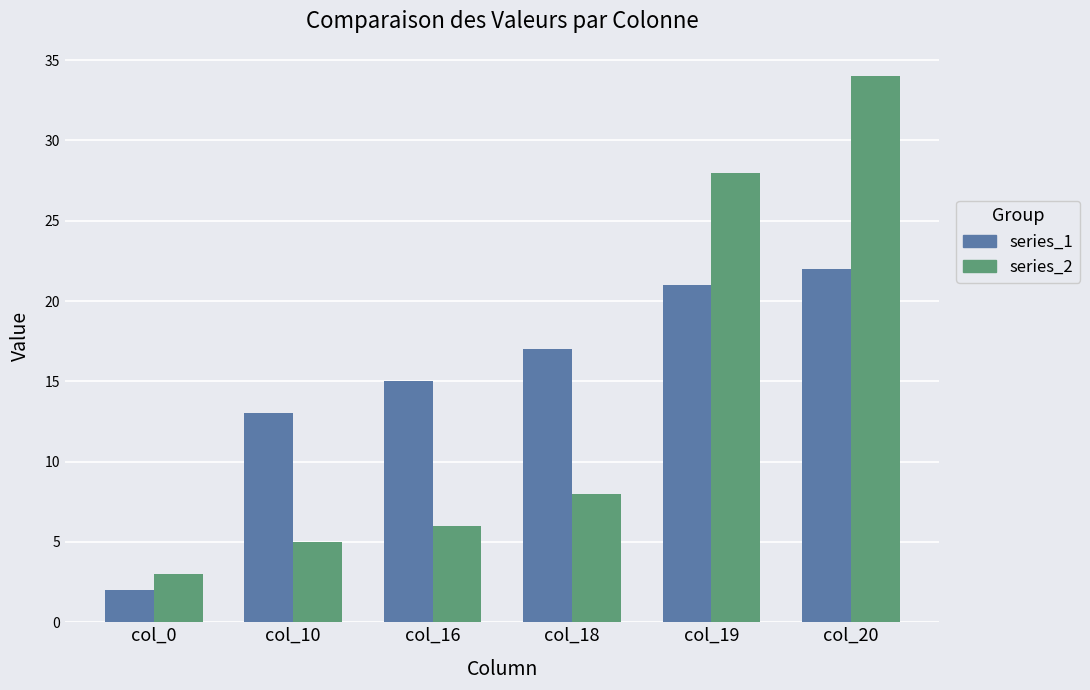

Count the number of categories in the chart.

6